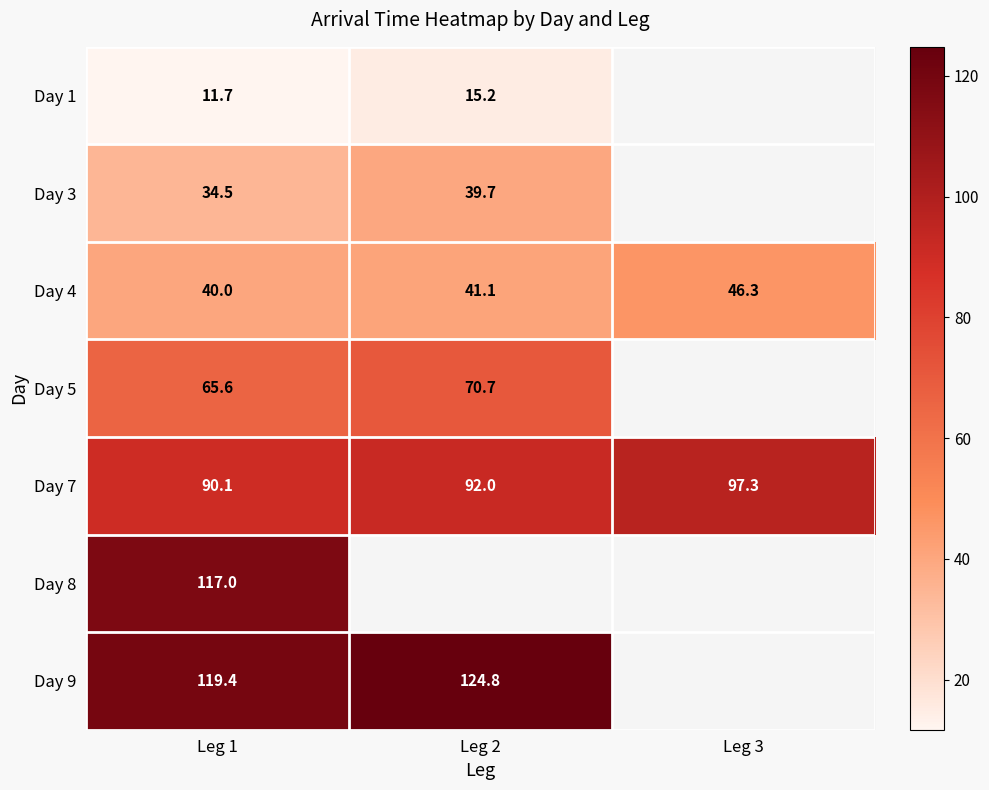

What is the spread (max minus min) of values at Leg 1?

107.7